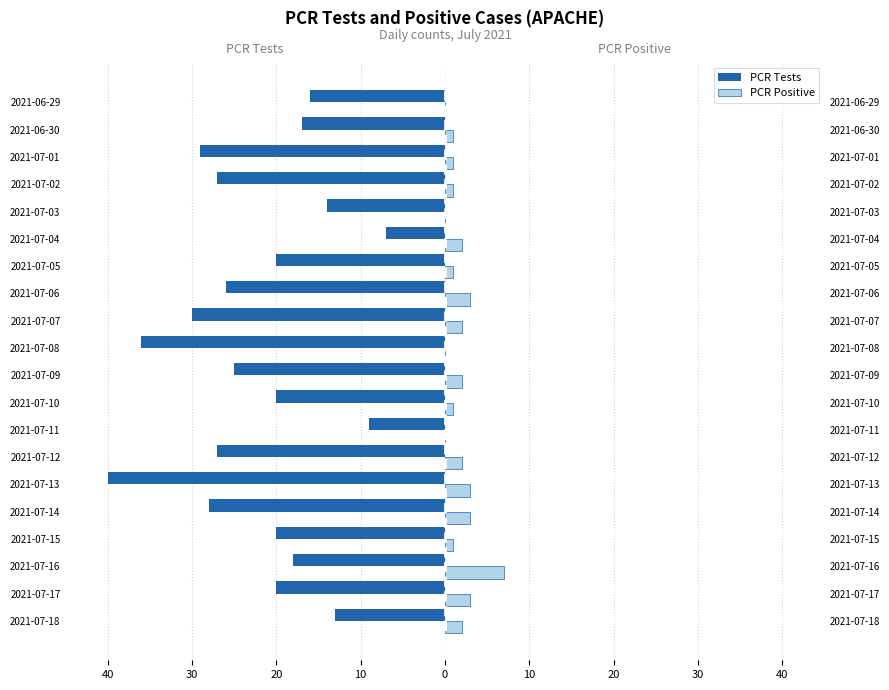

Reading left to right, extract all data points from this chart.

PCR Tests: -13	-20	-18	-20	-28	-40	-27	-9	-20	-25	-36	-30	-26	-20	-7	-14	-27	-29	-17	-16
PCR Positive: 2	3	7	1	3	3	2	0	1	2	0	2	3	1	2	0	1	1	1	0